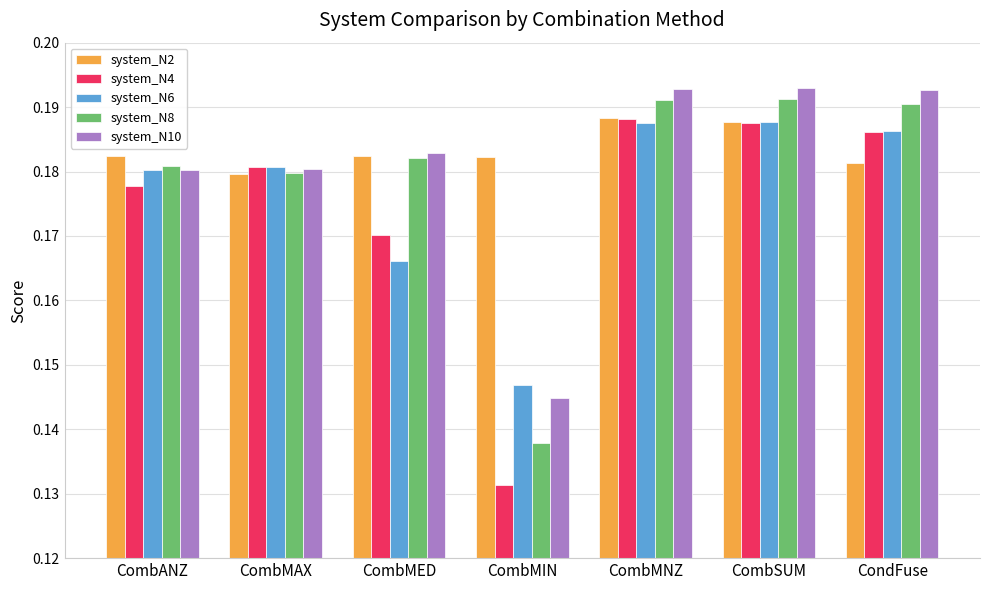

Which series changed the most between CombSUM and CondFuse?

system_N2